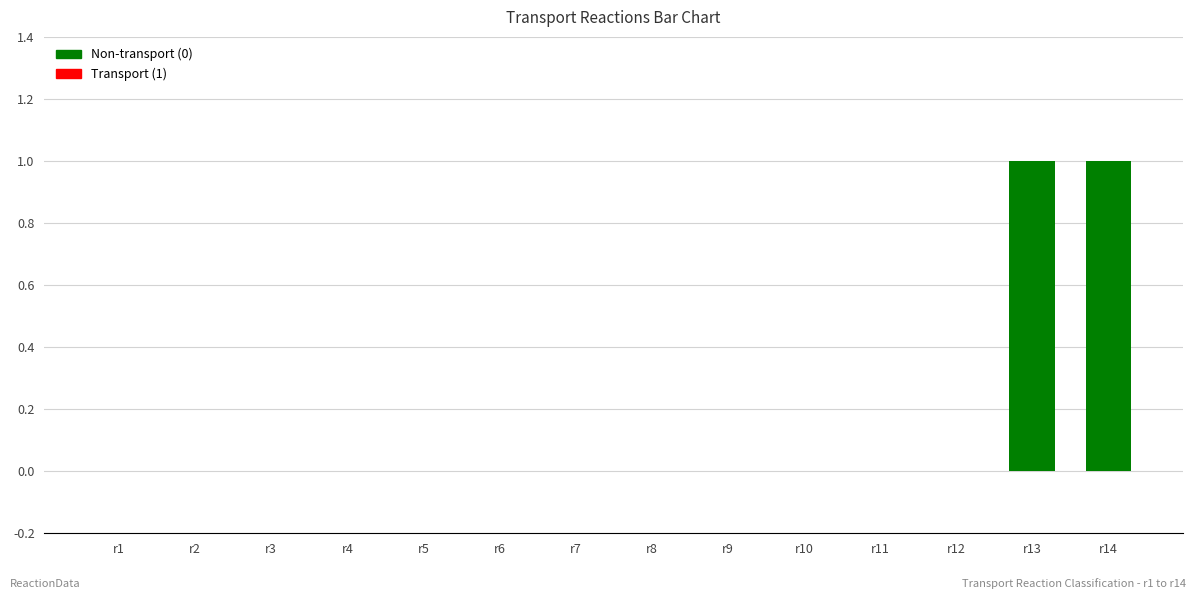

The chart shows a value of 1 at r13. True or false?

True